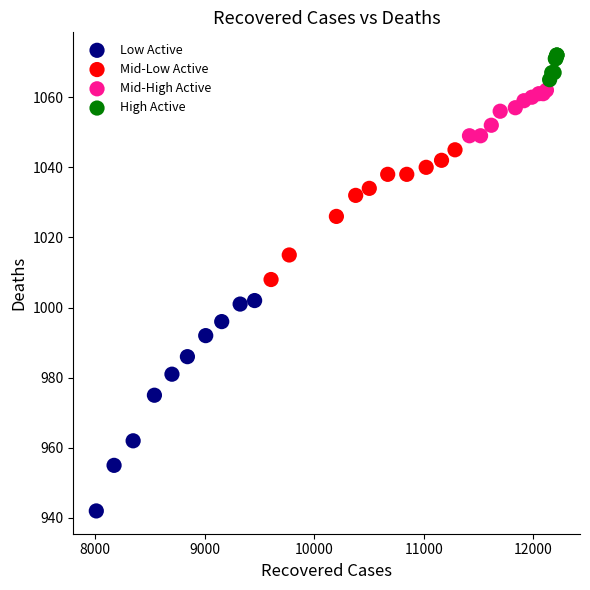

Which series reaches the minimum Y coordinate?

Low Active